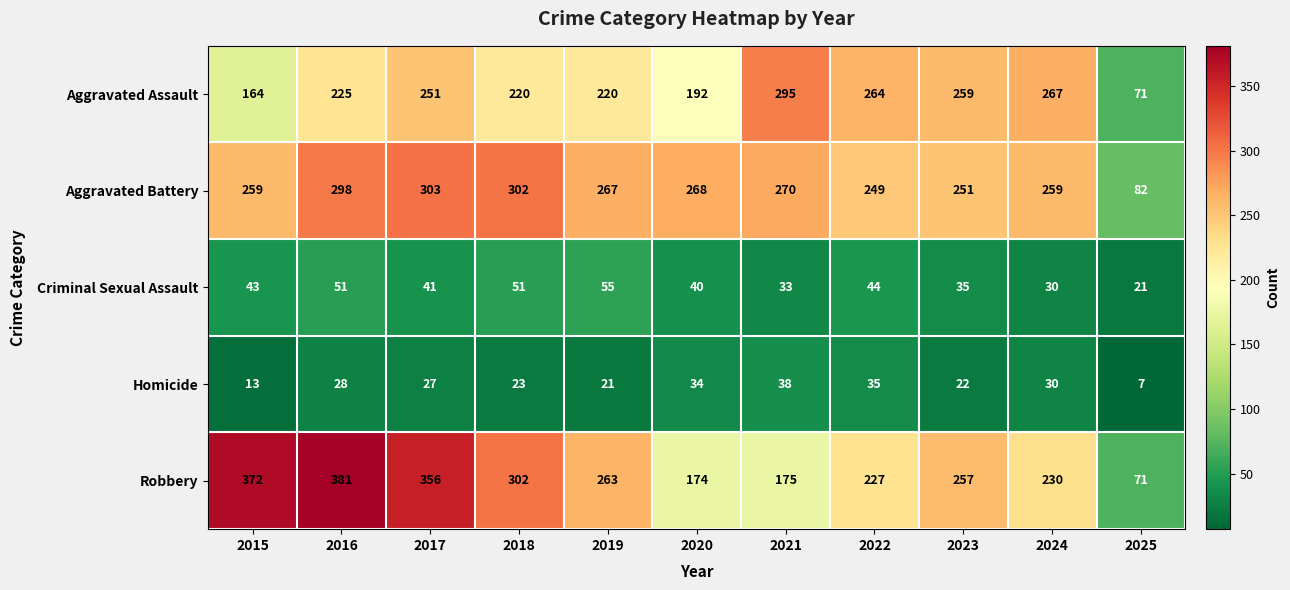

Which label corresponds to the largest value in the chart?

2016